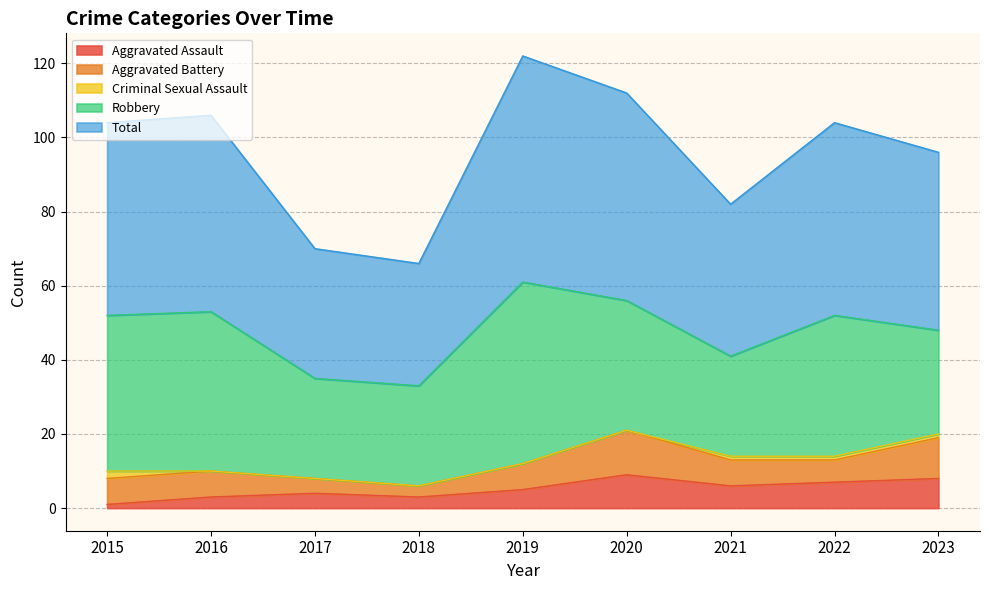

At 2023, list the series in order from smallest to largest.

Criminal Sexual Assault, Aggravated Assault, Aggravated Battery, Robbery, Total